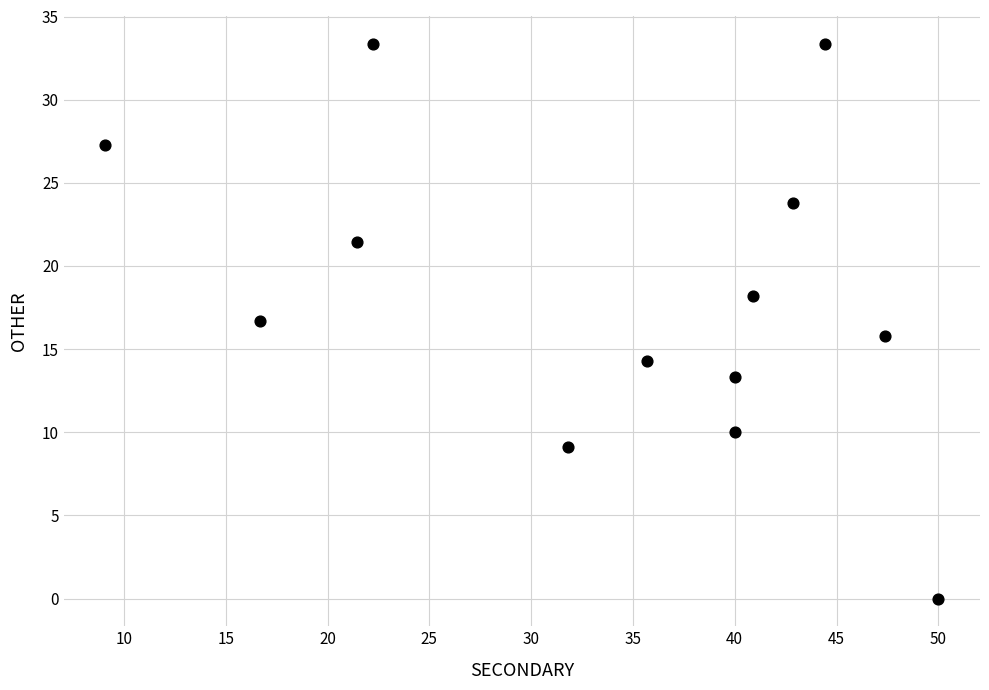

What is the range of Y values (max minus min)?

33.3